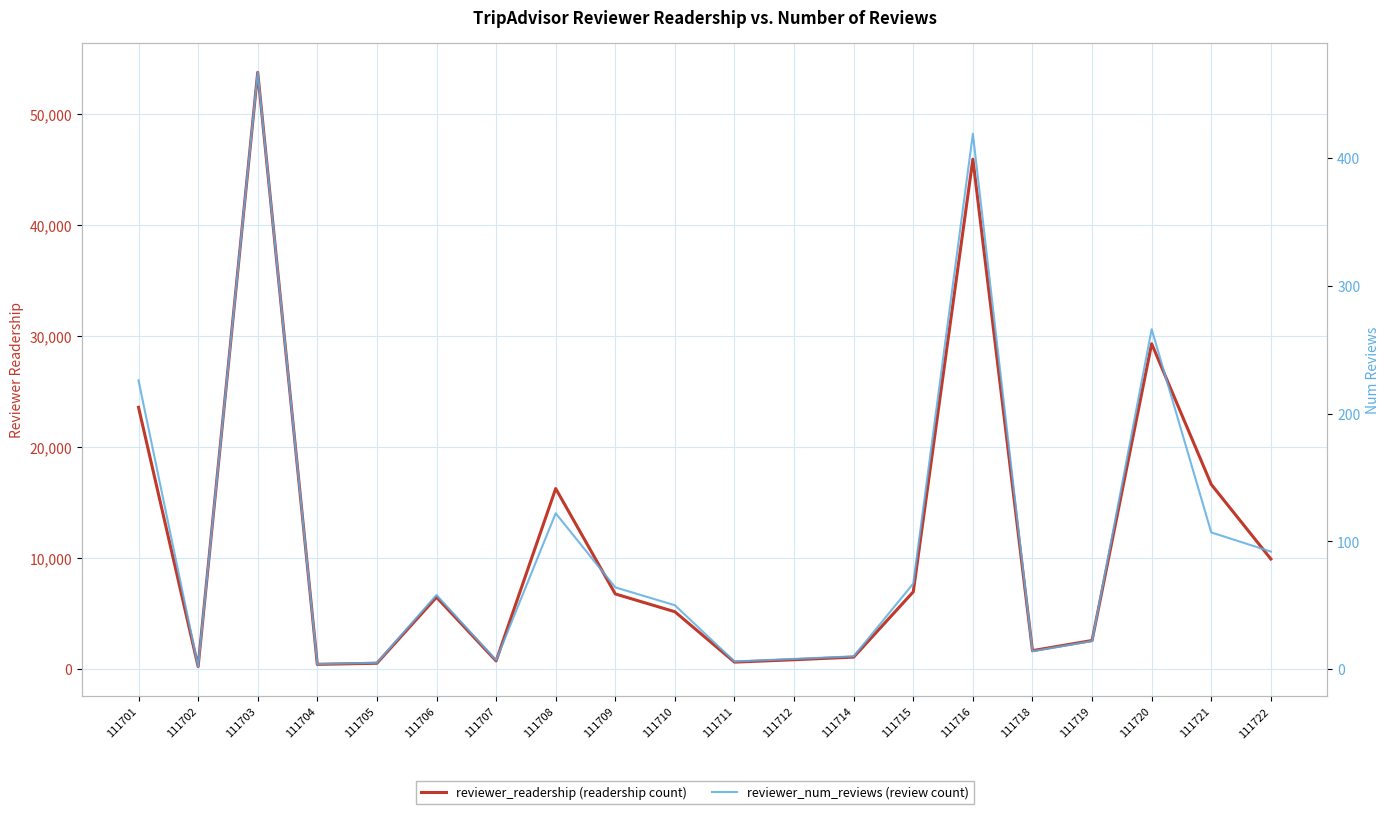

The value of reviewer_readership at 111721 is 21925. True or false?

False